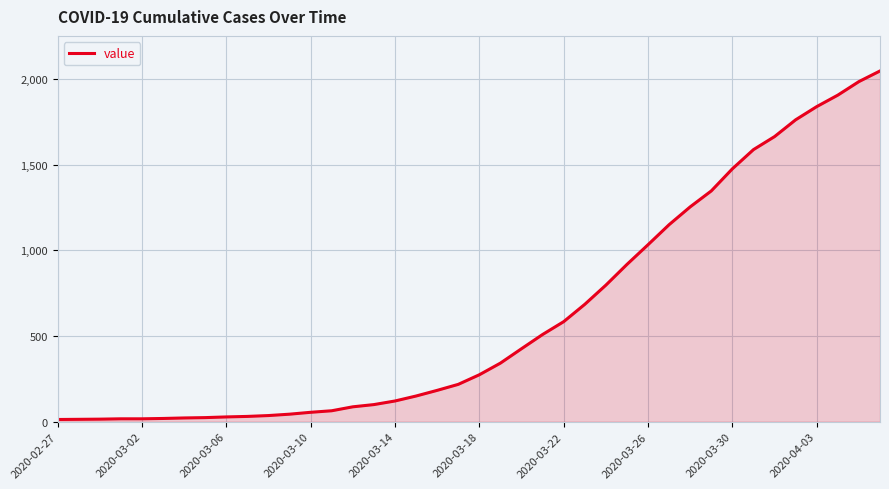

What is the greatest value displayed?

2047